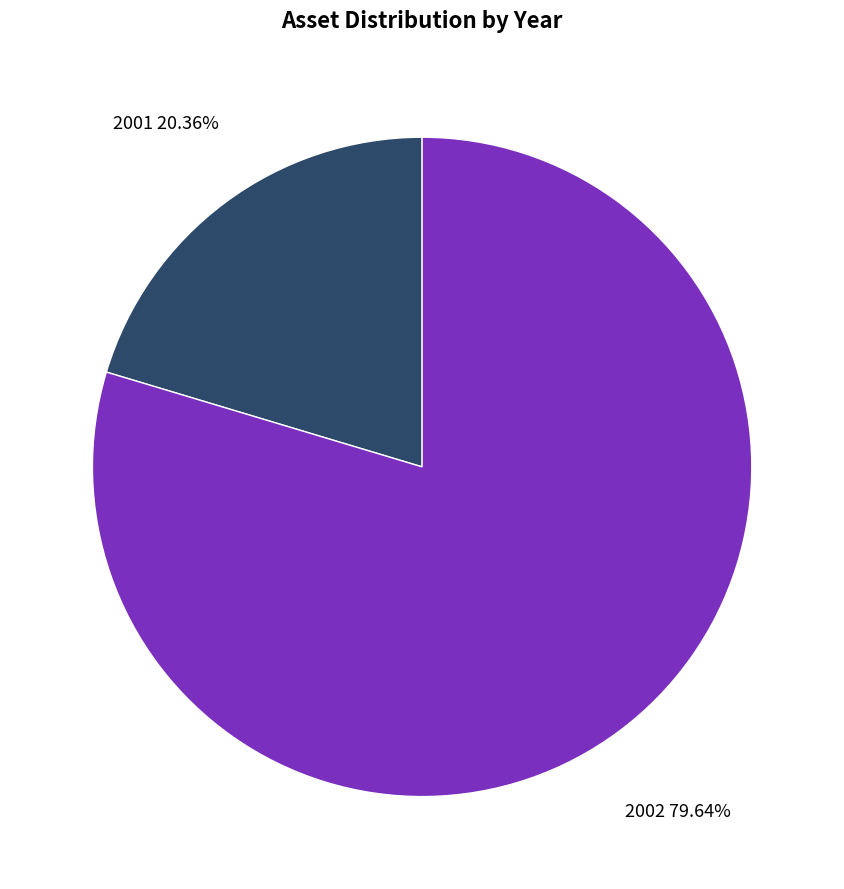

Is there a majority slice in this chart?

Yes